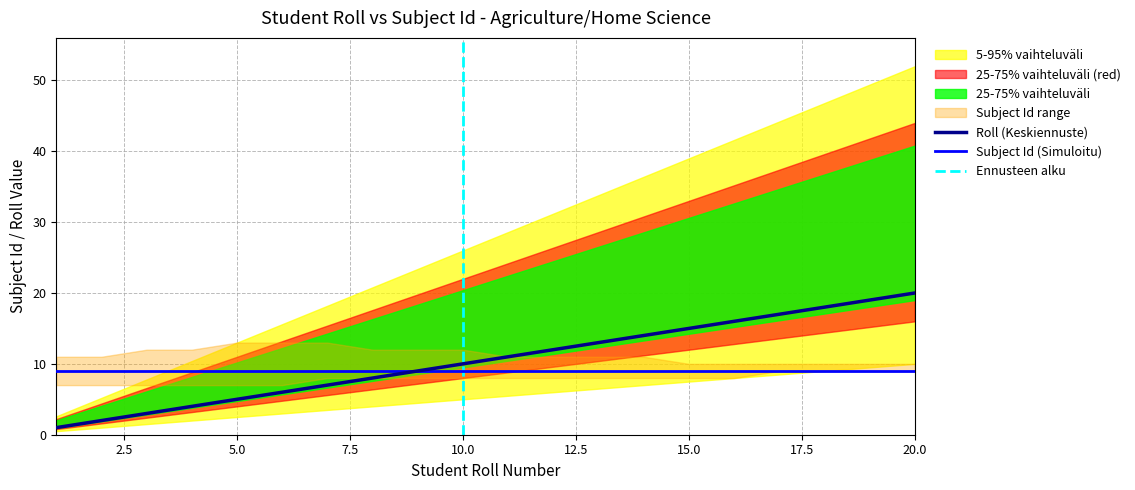

What is the minimum value for Subject Id (Simuloitu)?

9